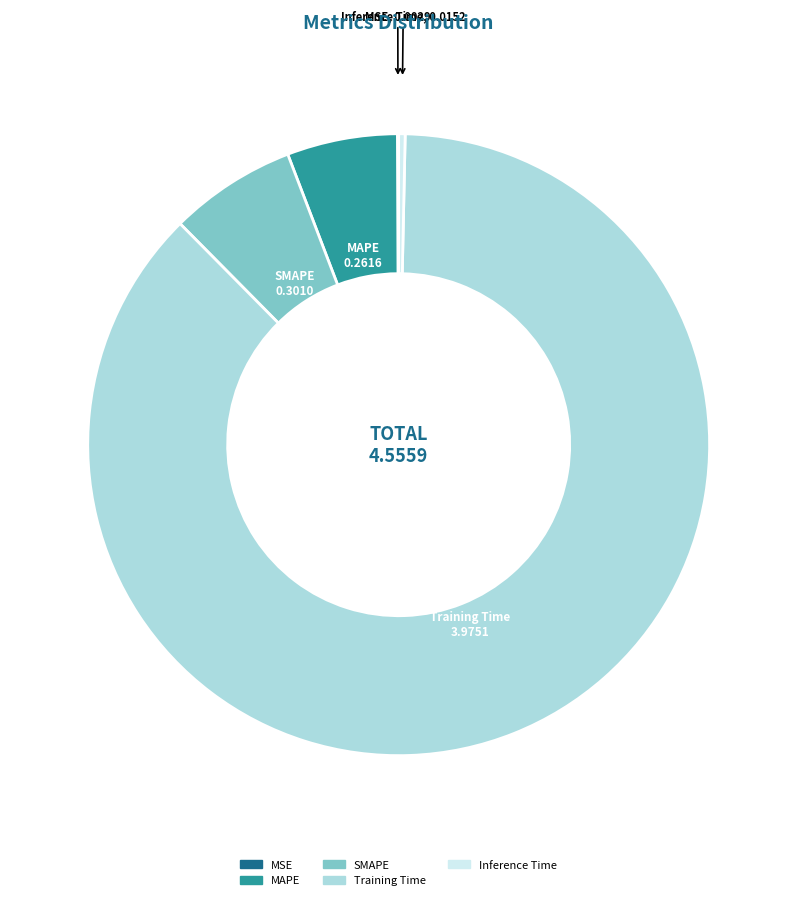

True or false: Inference Time accounts for 0% of the total.

True